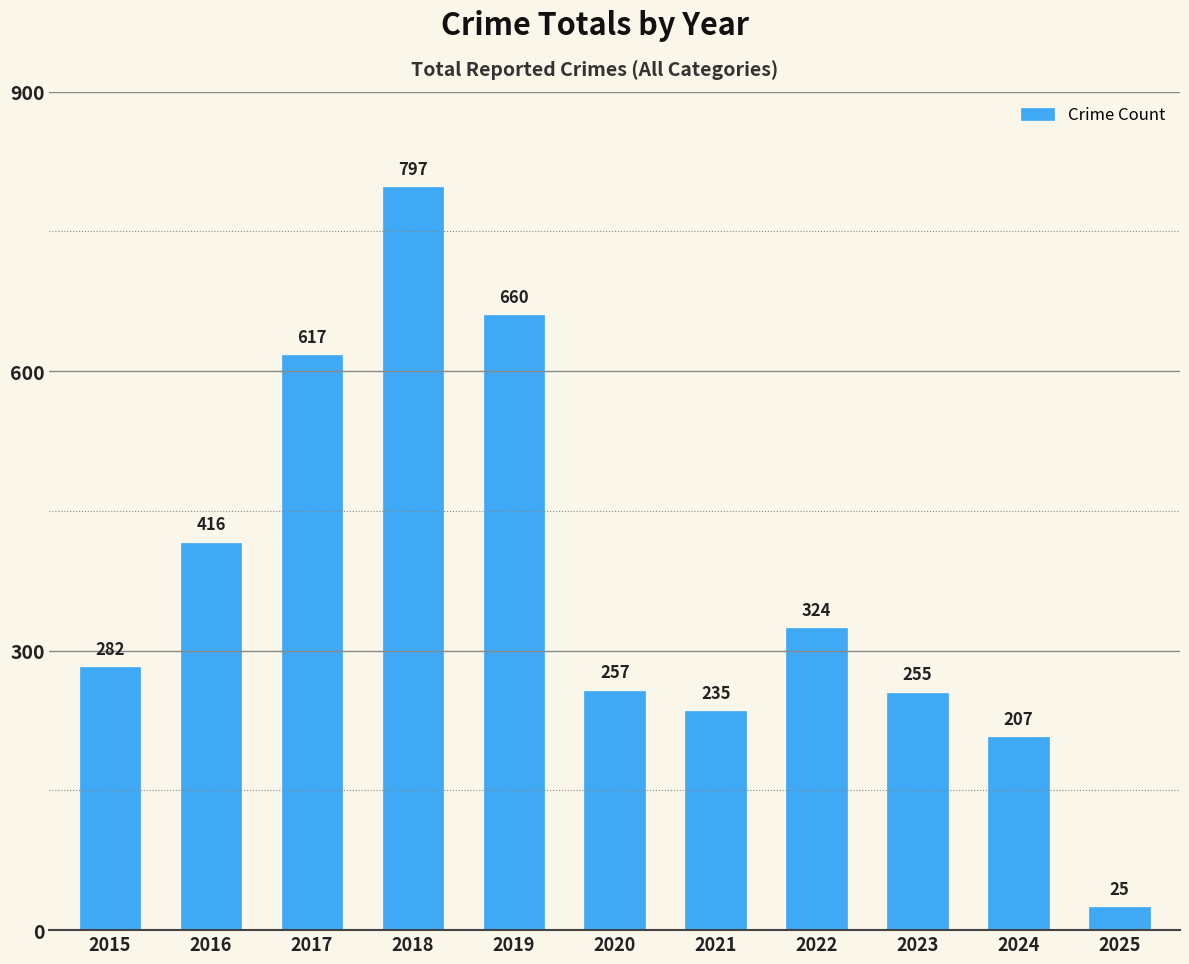

What is the change in value from 2016 to 2025?

-391